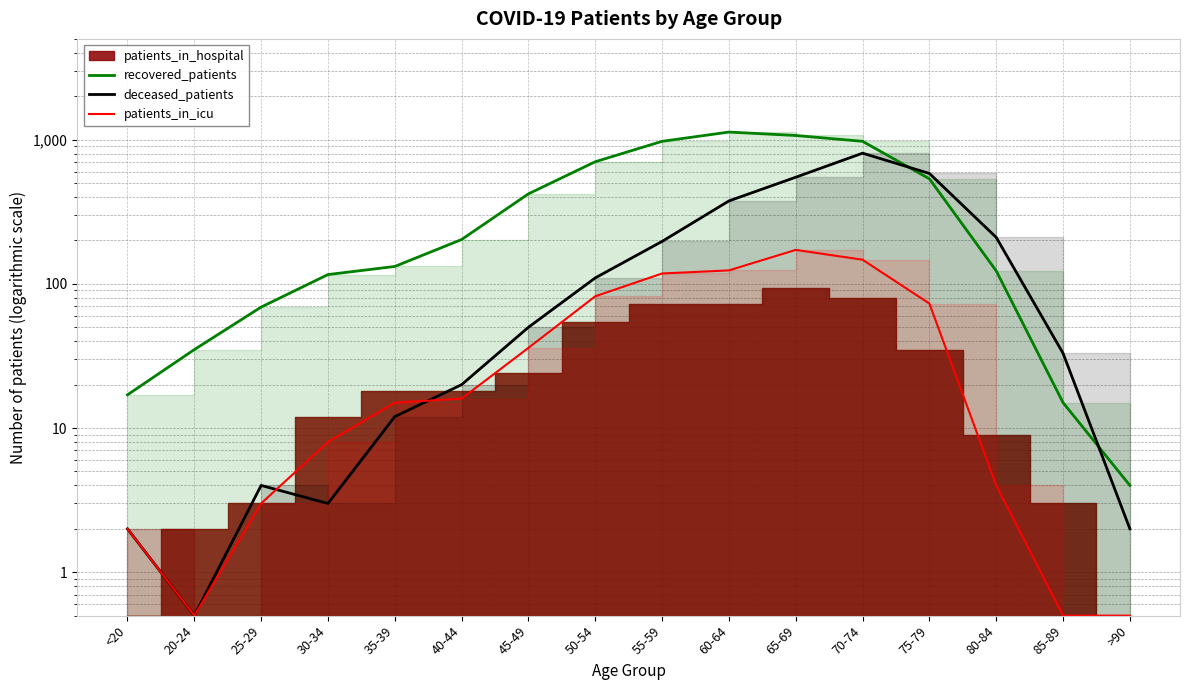

Which has a higher value, 45-49 or 65-69?

65-69